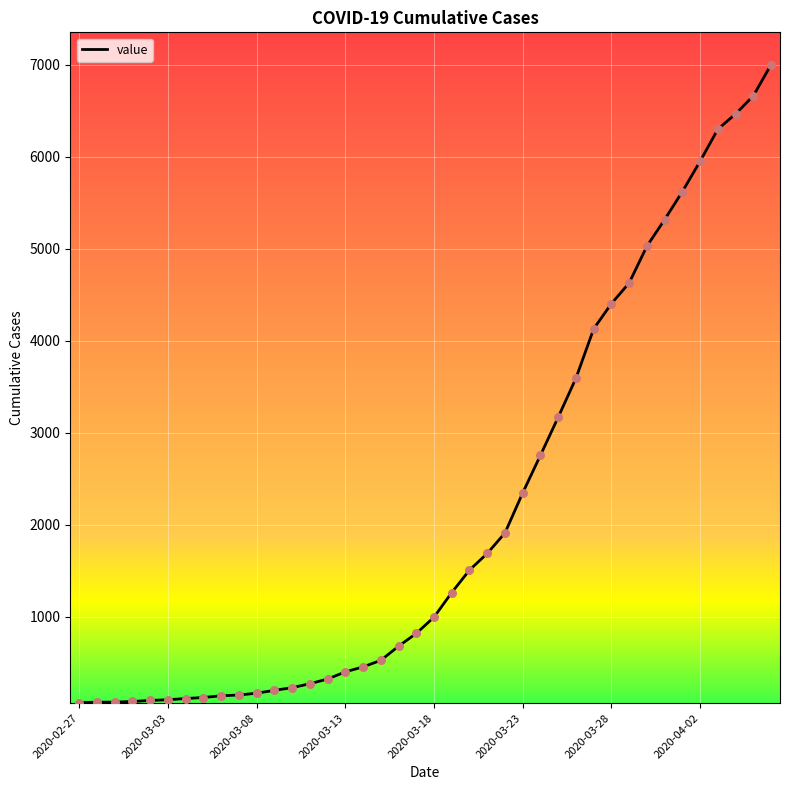

What is the maximum value shown in the chart?

7003